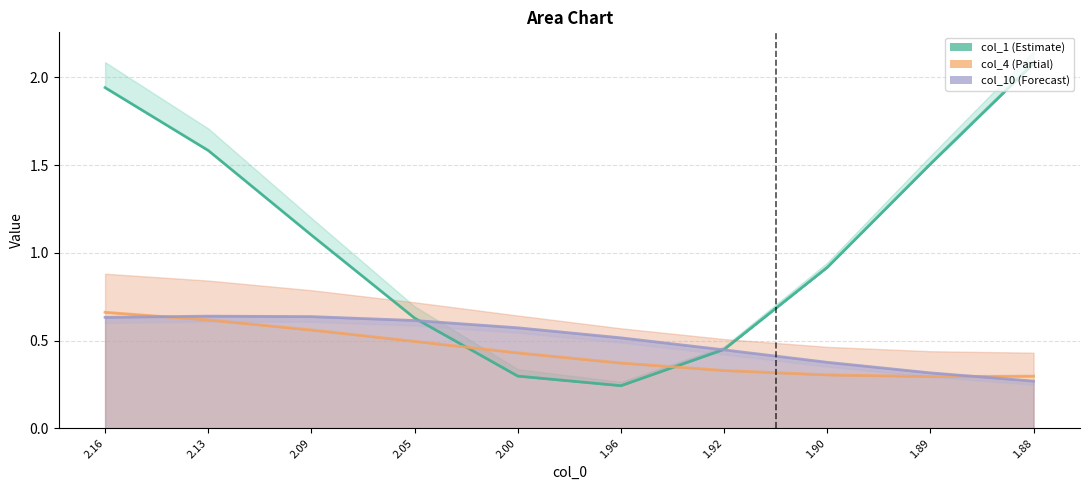

What is the average value of the col_4 series?

0.4